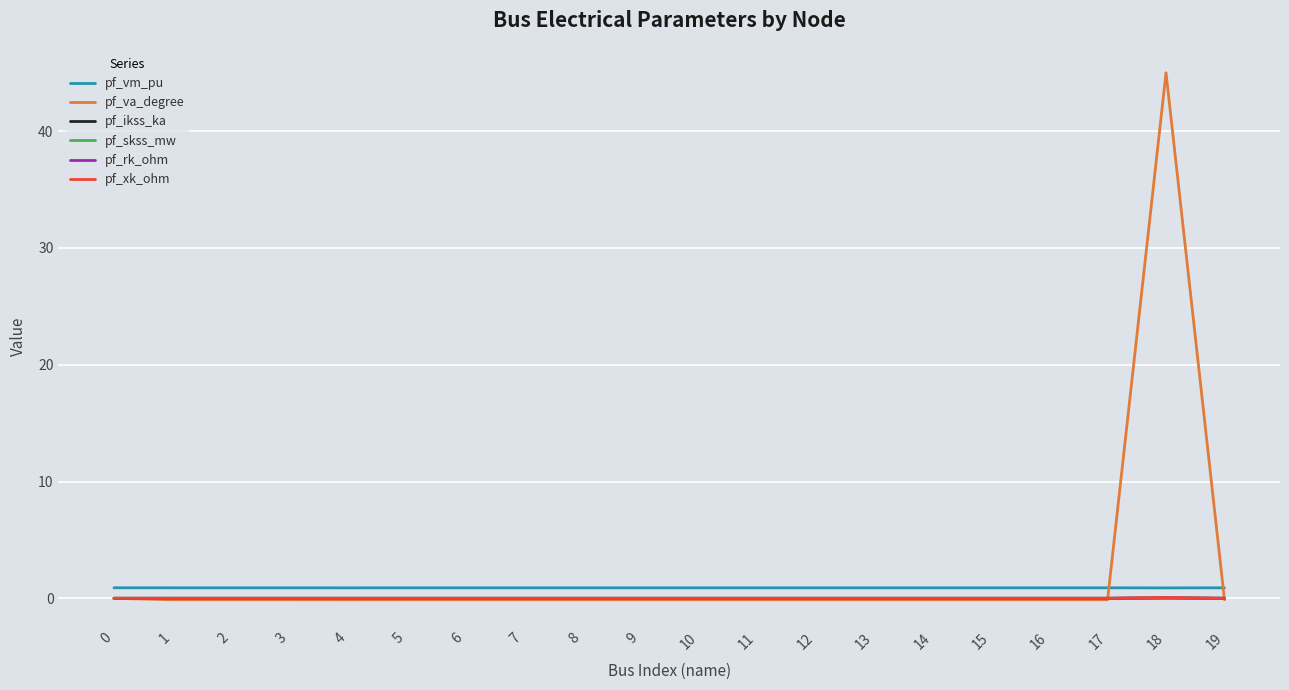

Which series has the largest range (max minus min)?

pf_va_degree